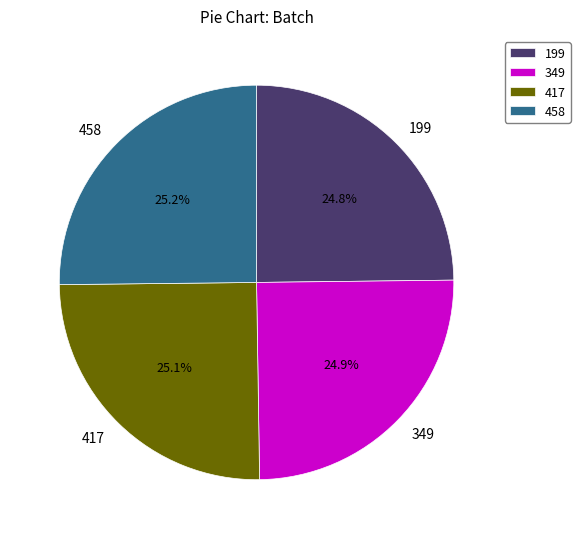

Does 199 represent more than half of the total?

No